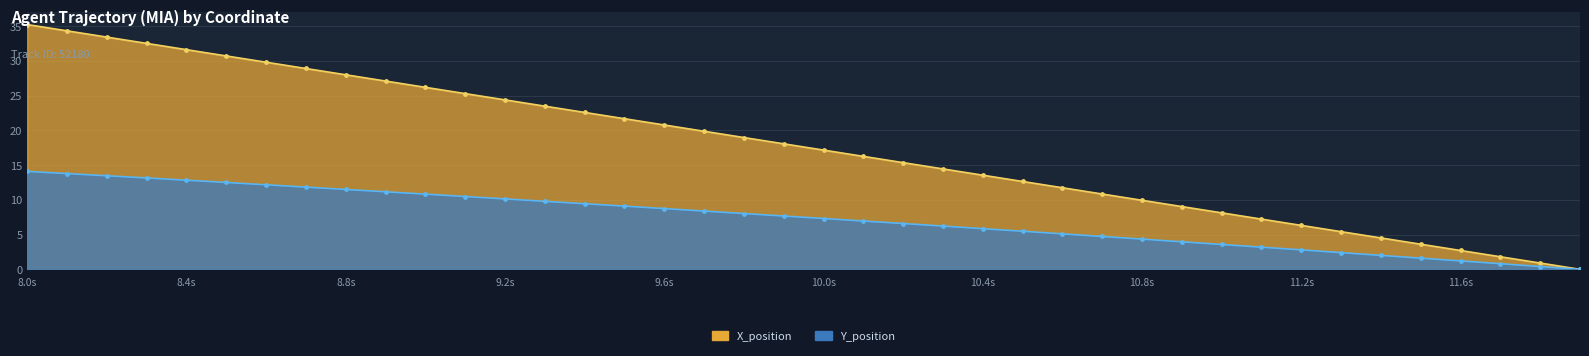

Which series has the largest range (max minus min)?

X_position